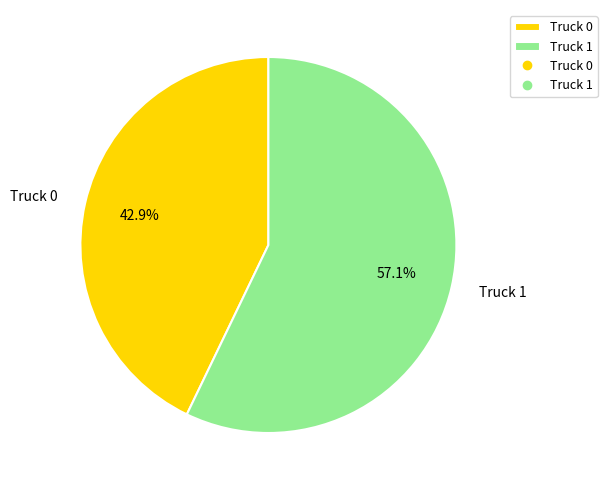

How many segments does this pie chart have?

2